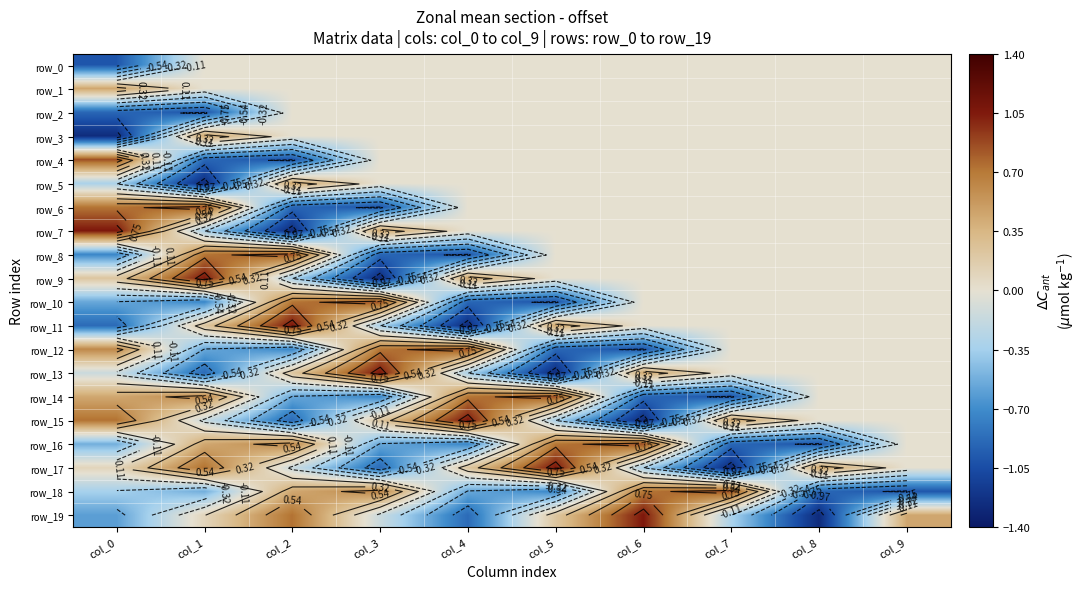

What is the difference between the maximum and minimum values in the row_1 series?

0.4